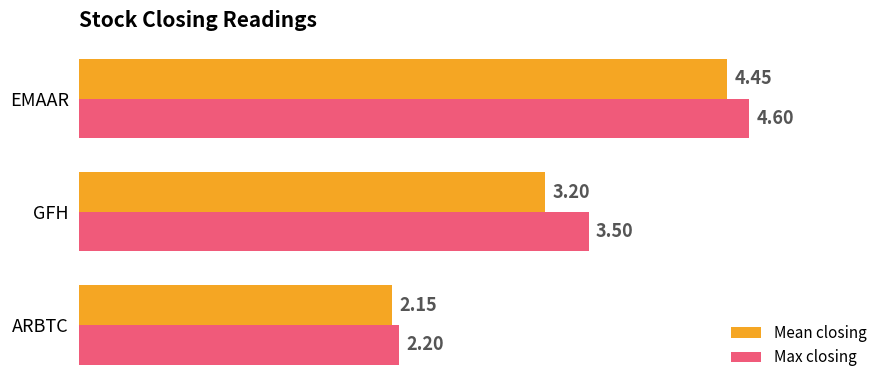

Rank the series by their average value, from highest to lowest.

Max closing, Mean closing